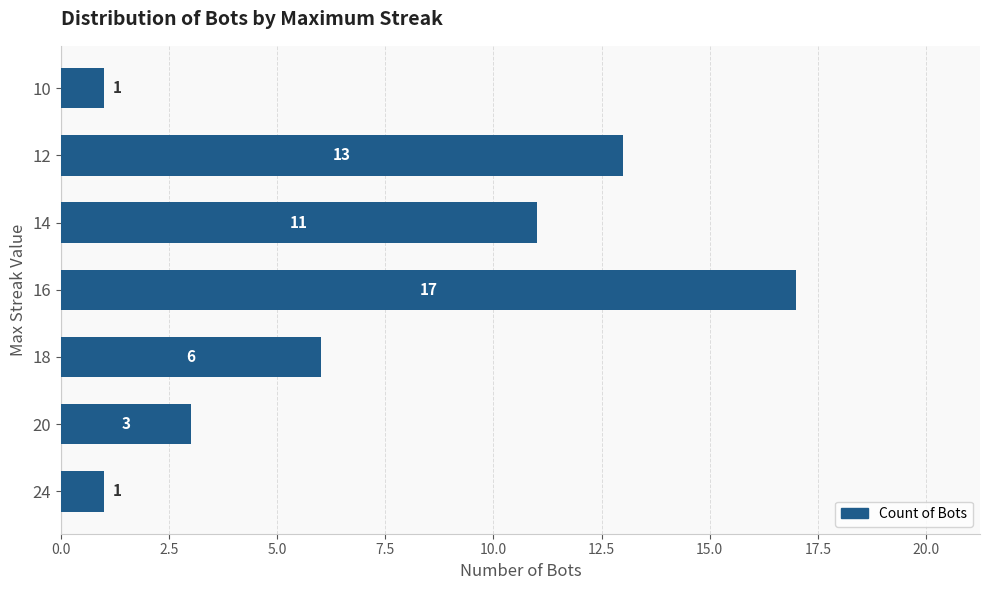

Read the value at 20.

3